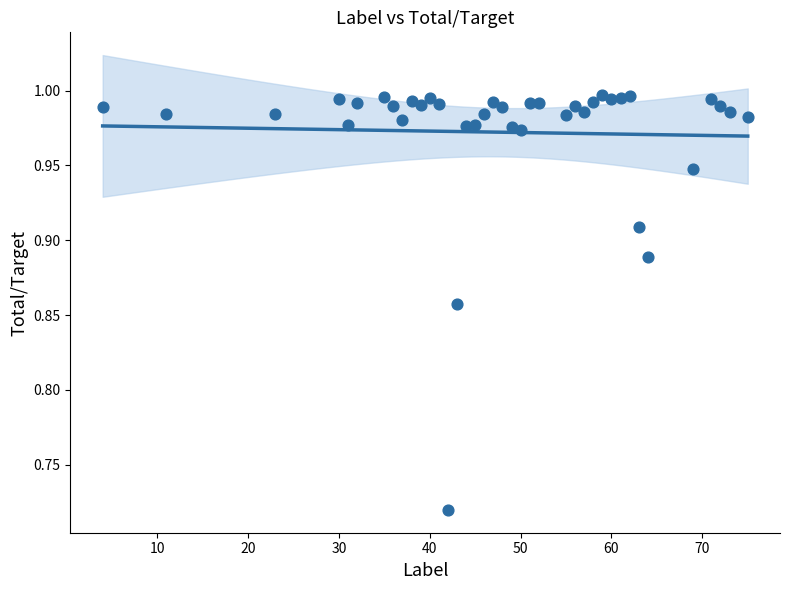

What is the range of Y values (max minus min)?

0.3